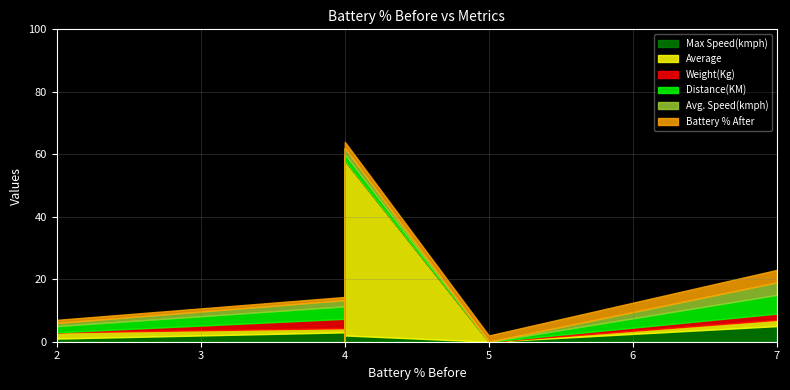

Between which two adjacent categories do Battery % After and Weight(Kg) first intersect?

4 and 4